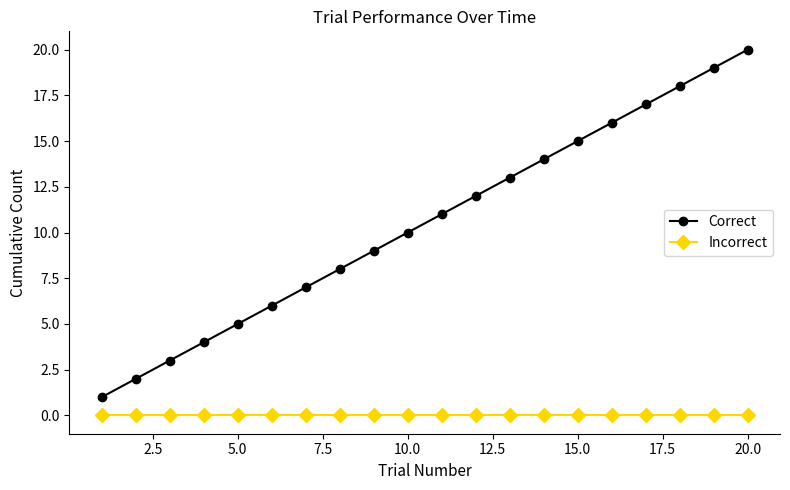

Which series has the largest total across all categories?

Correct